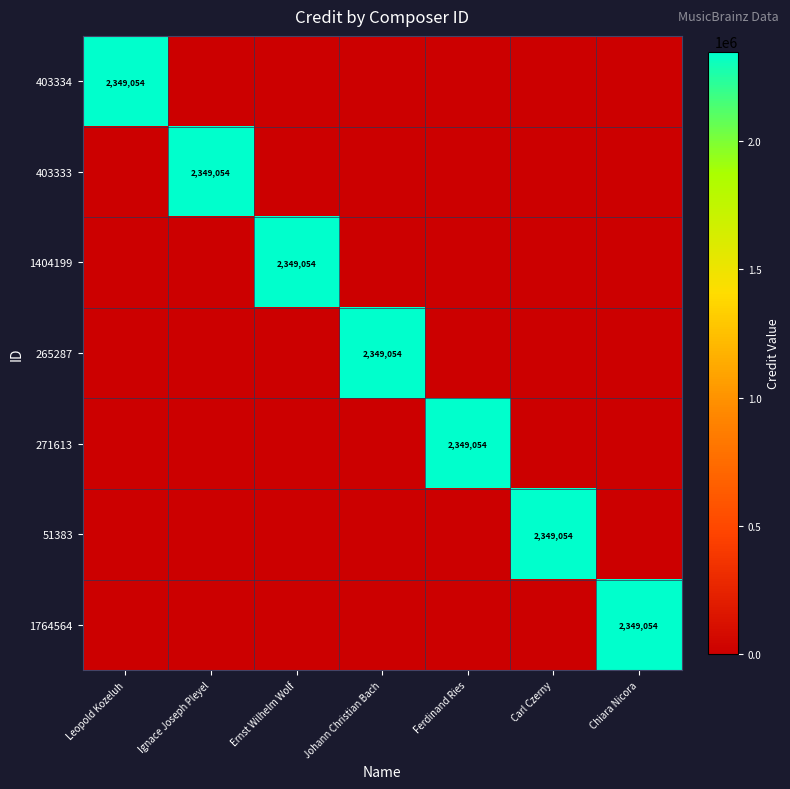

Is it true that 403333 equals 2349054 at Ignace Joseph Pleyel?

True